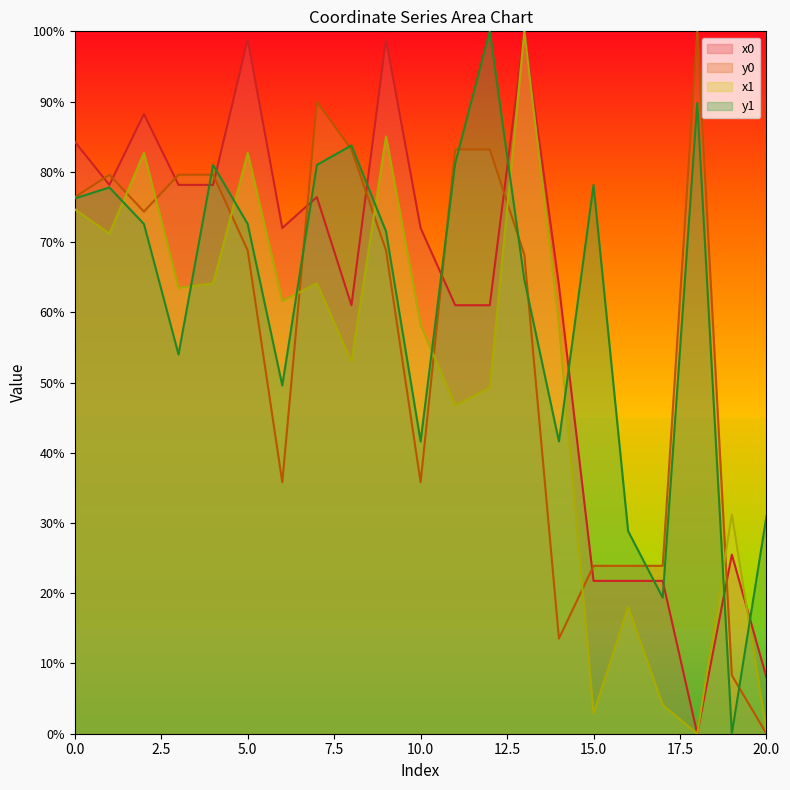

The value of x0 at 3 is 131.5. True or false?

False